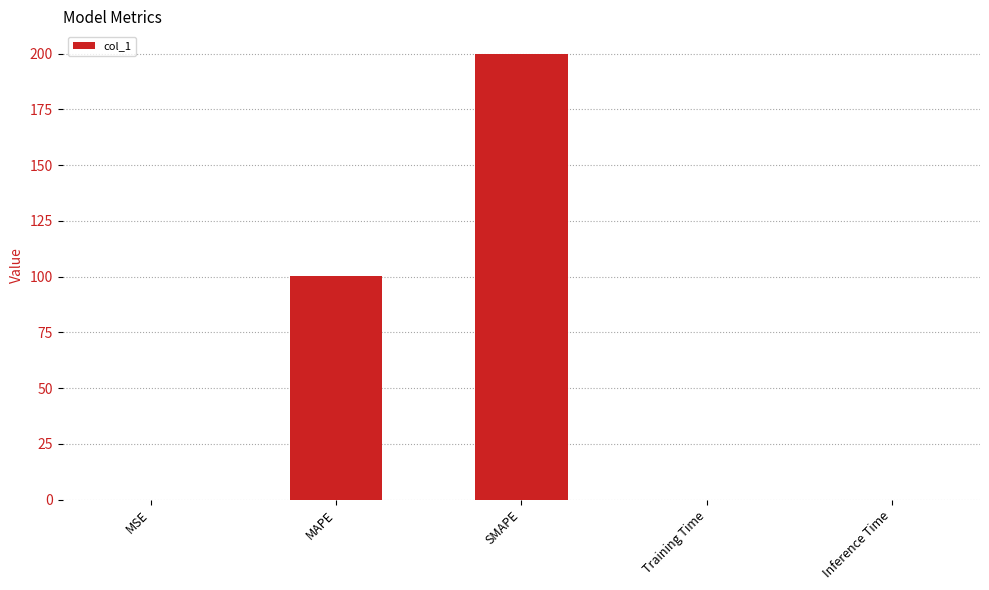

Which has a higher value, SMAPE or MSE?

SMAPE